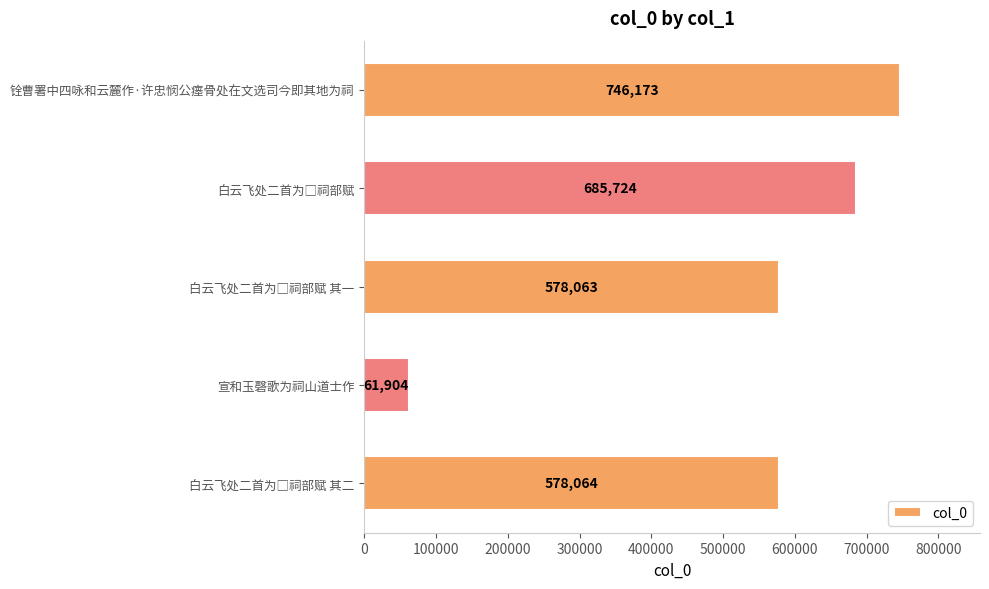

What is the smallest value displayed?

61904